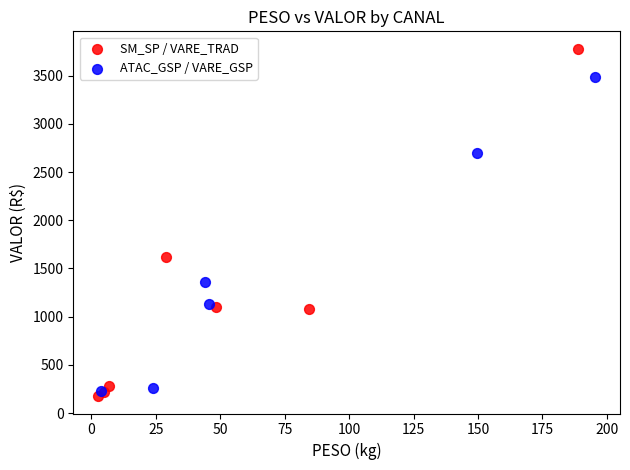

Which series reaches the minimum Y coordinate?

SM_SP / VARE_TRAD